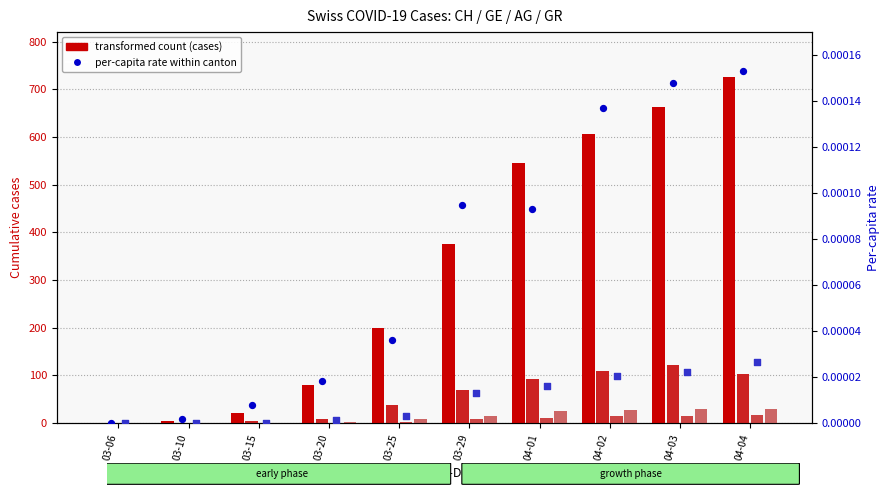

Which series has the widest spread of Y values?

CH